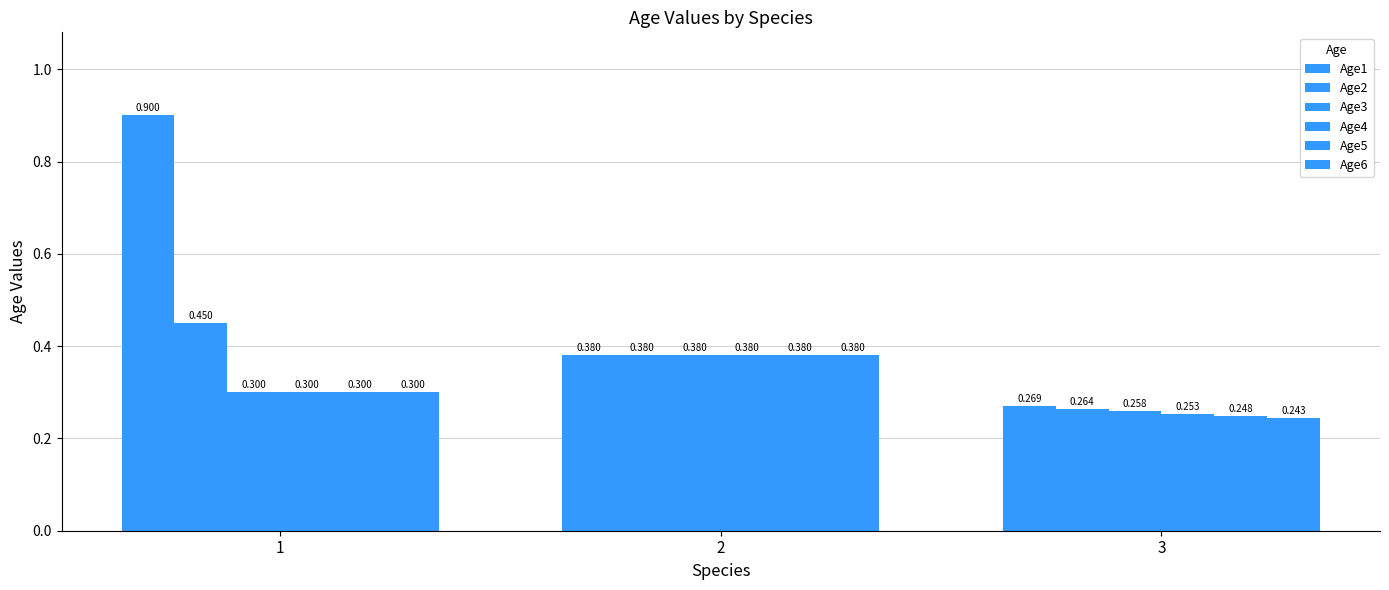

What is the lowest value of the Age4 series?

0.3